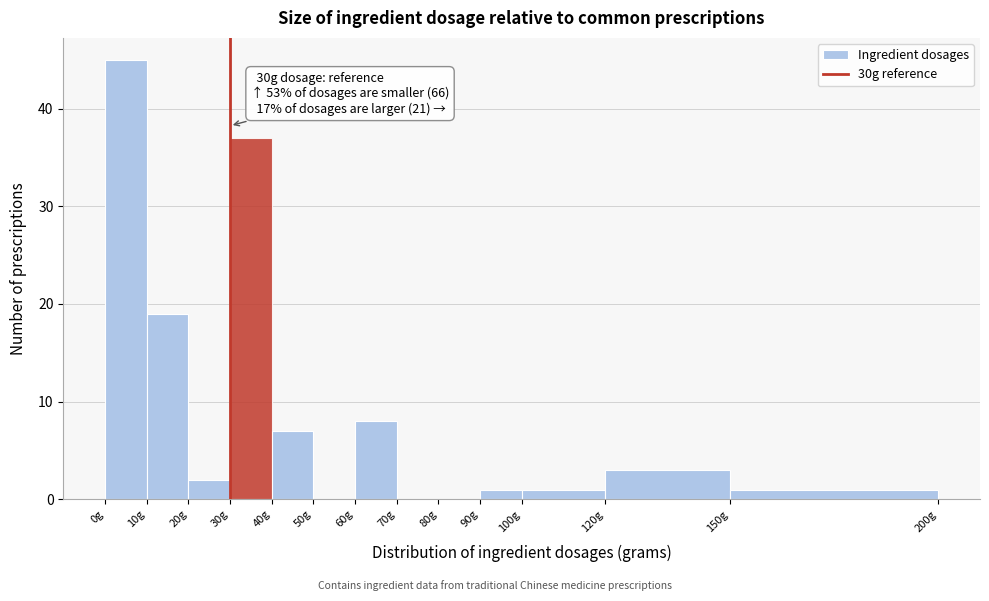

Which range on the x-axis has the tallest bar?

0 to 10